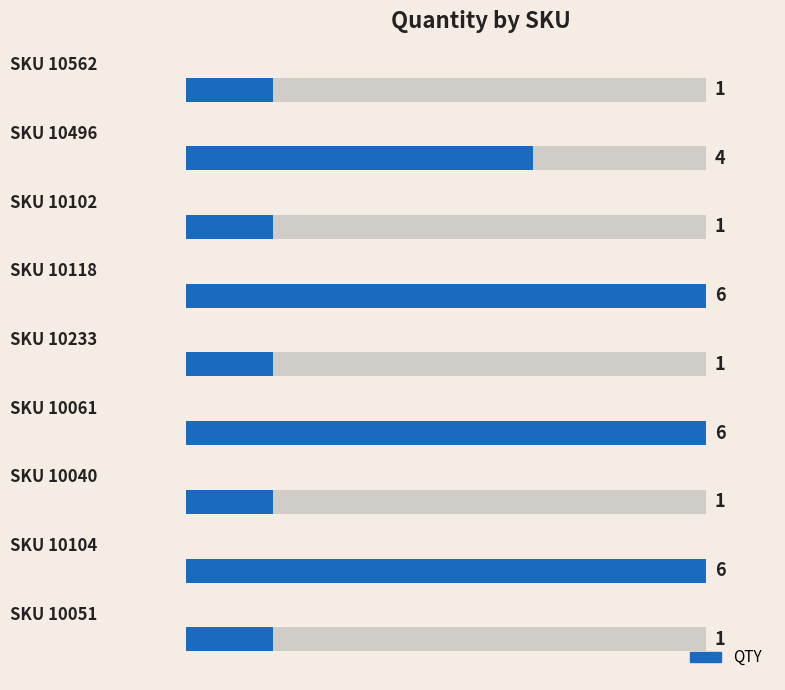

What is the maximum value shown in the chart?

6